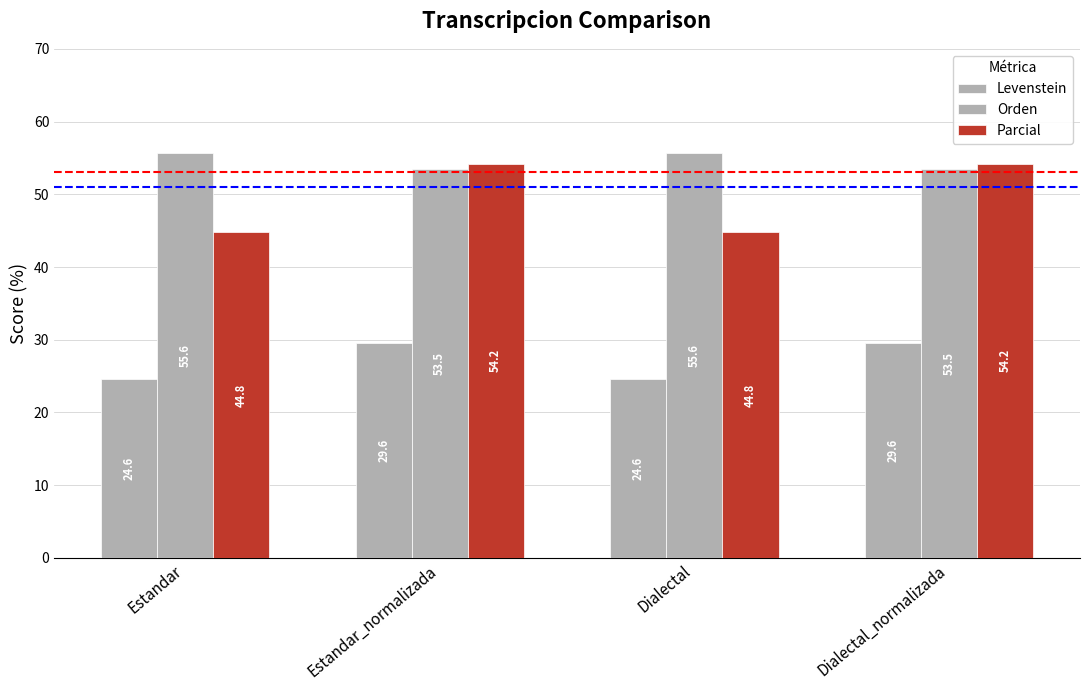

Between Dialectal_normalizada and Dialectal, which is larger?

Dialectal_normalizada